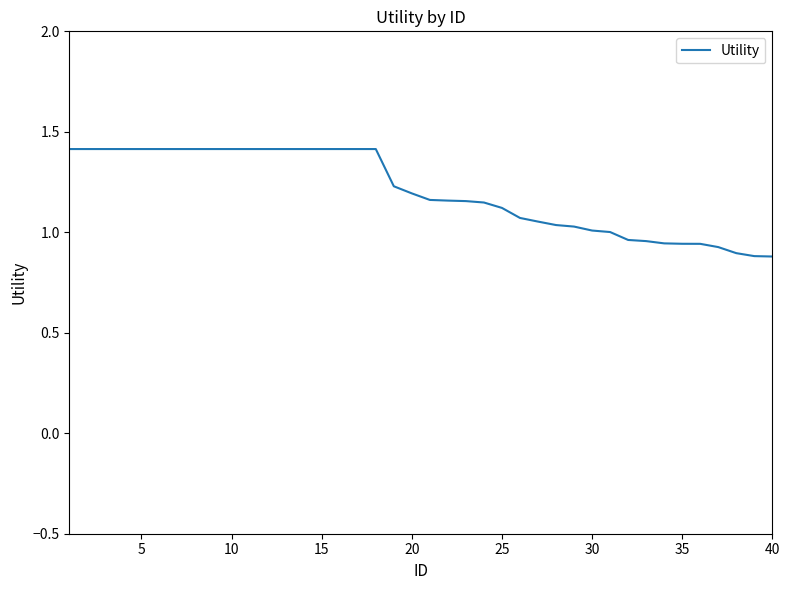

What is the maximum value shown in the chart?

1.4